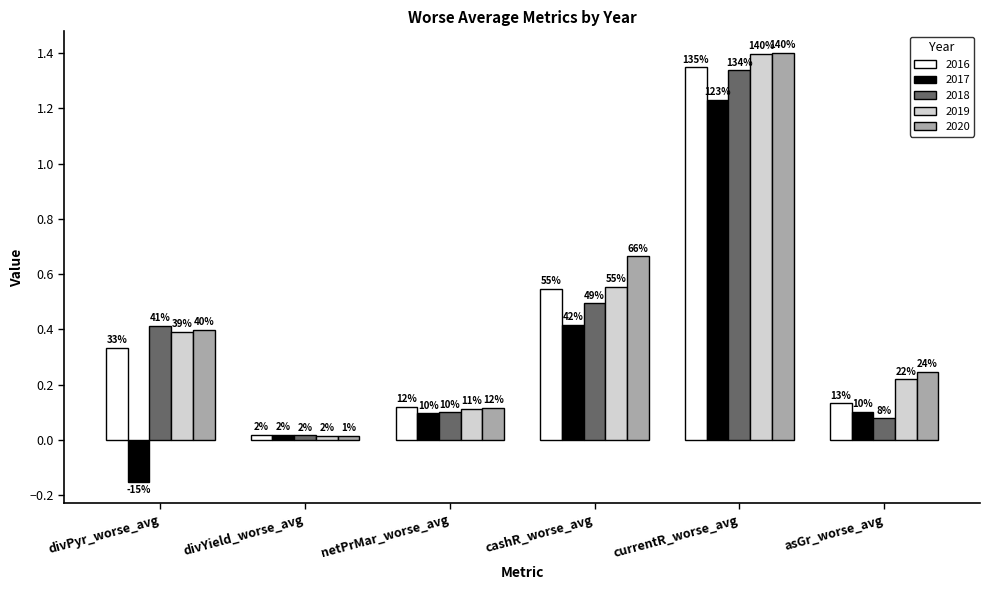

How many bars are there in total?

30